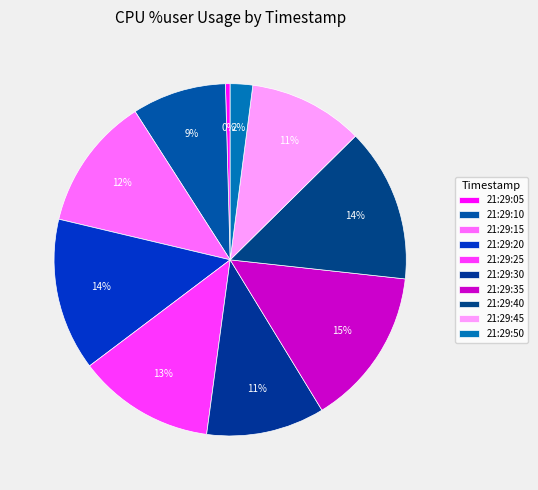

Is there any slice that represents more than half of the pie?

No